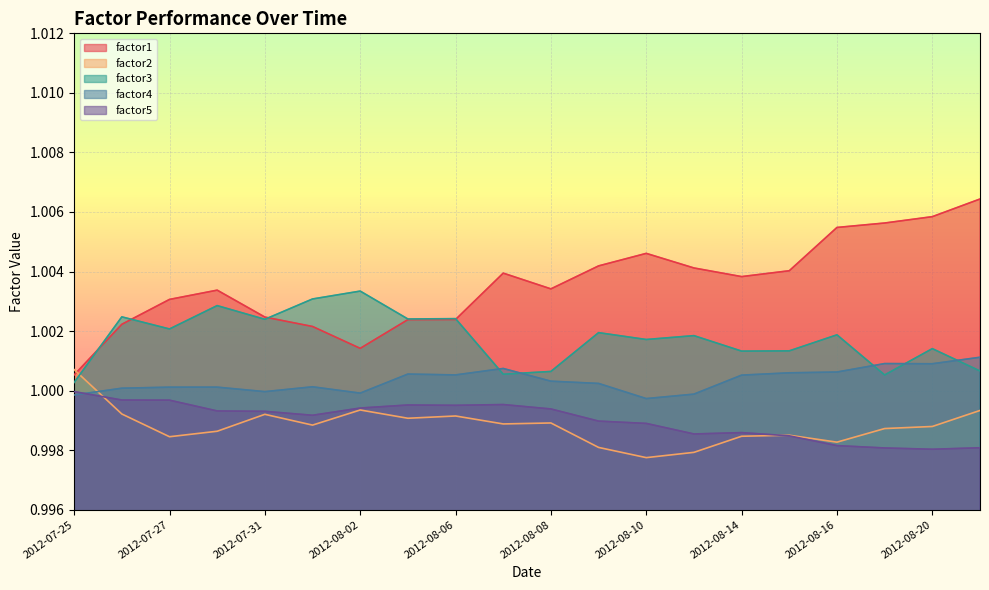

What is the sum of the factor2 values at 2012-08-17 and 2012-08-20?

2.0